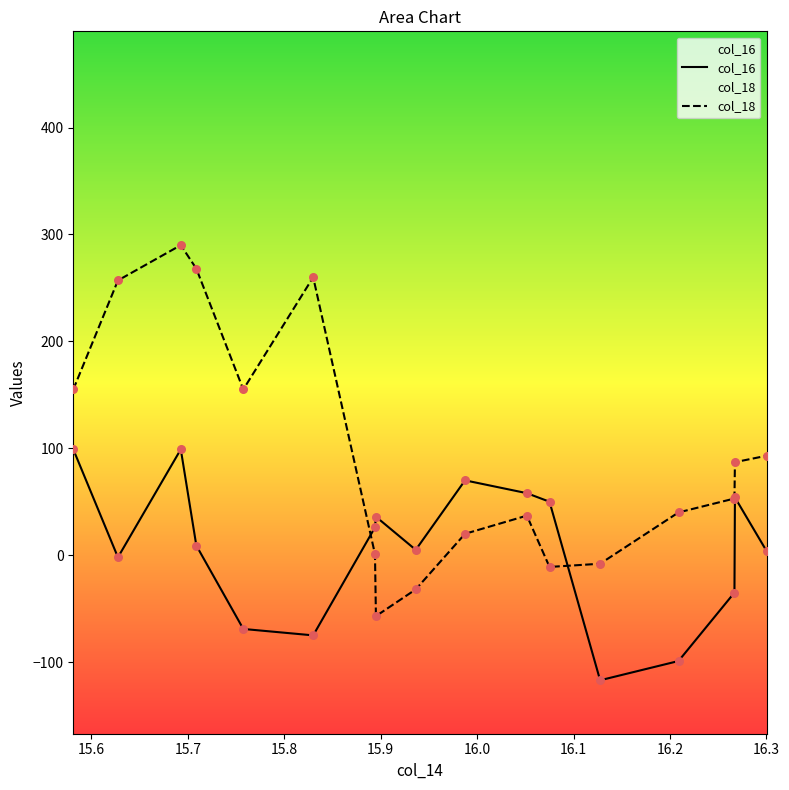

What is the total value across all series at 16.300010200000003?

97